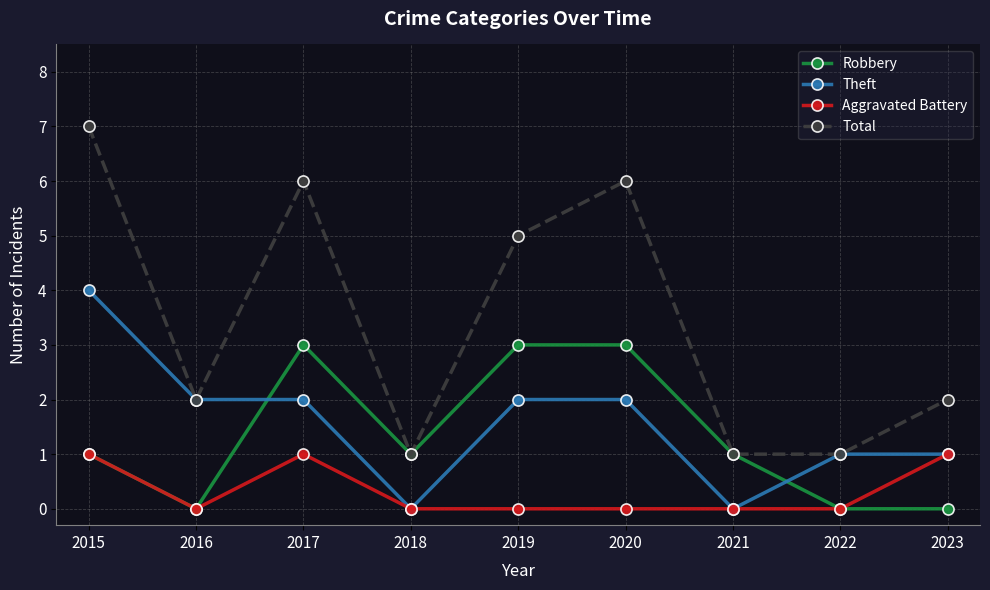

Does the chart have visible grid lines?

Yes